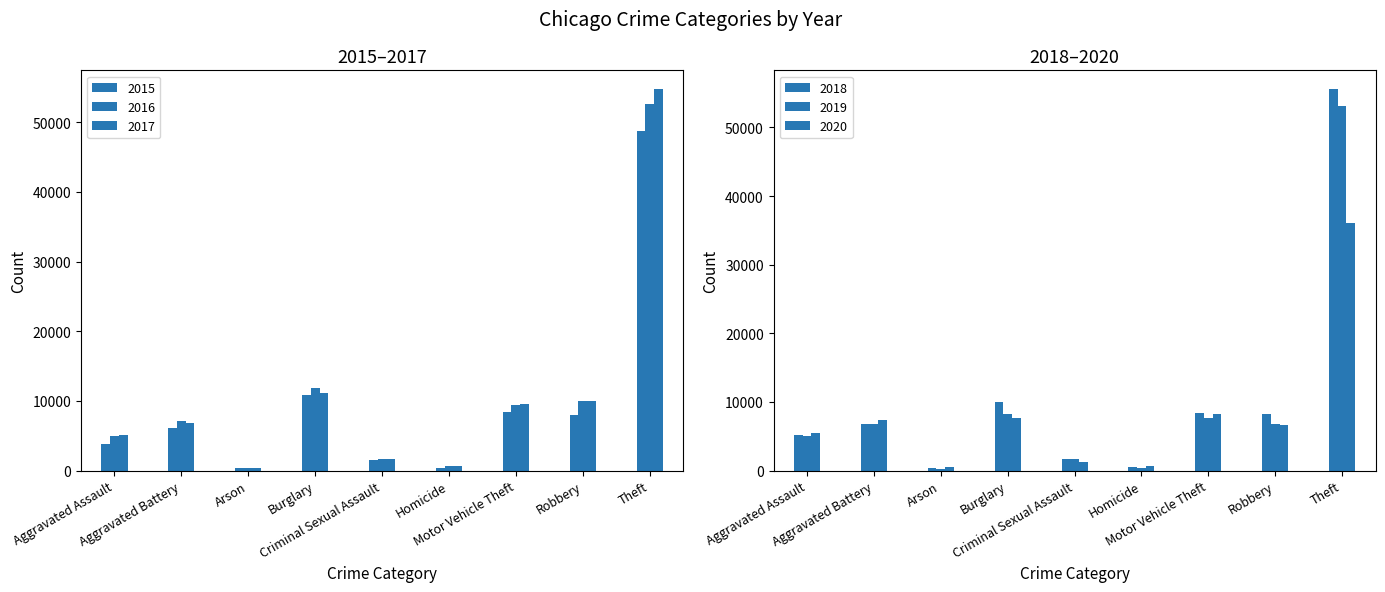

What is the highest value of the 2018 series?

55526